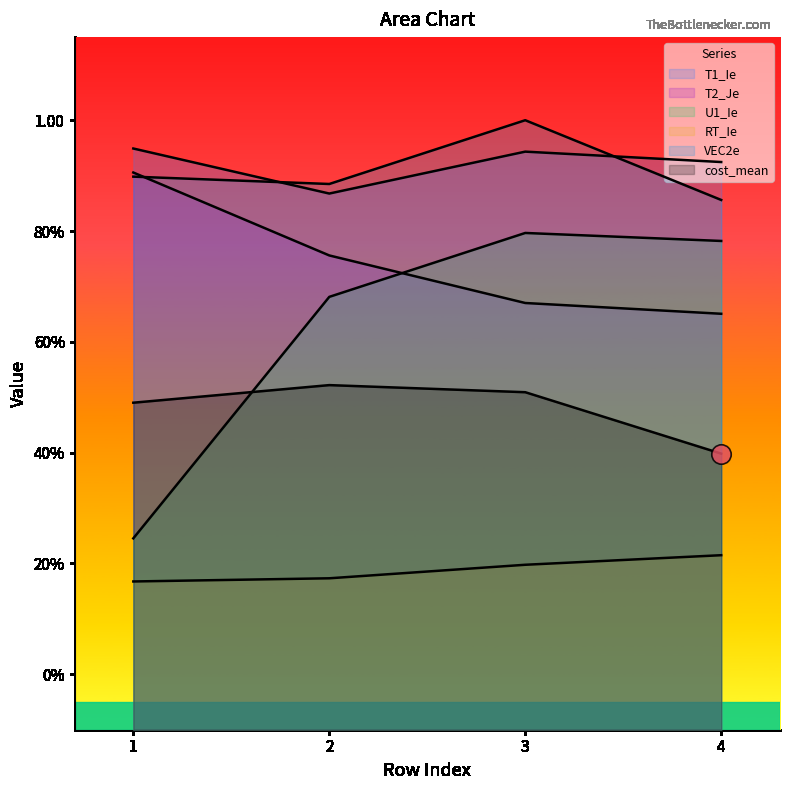

What is the value of the U1_Ie point at the 4th from the left?

0.8